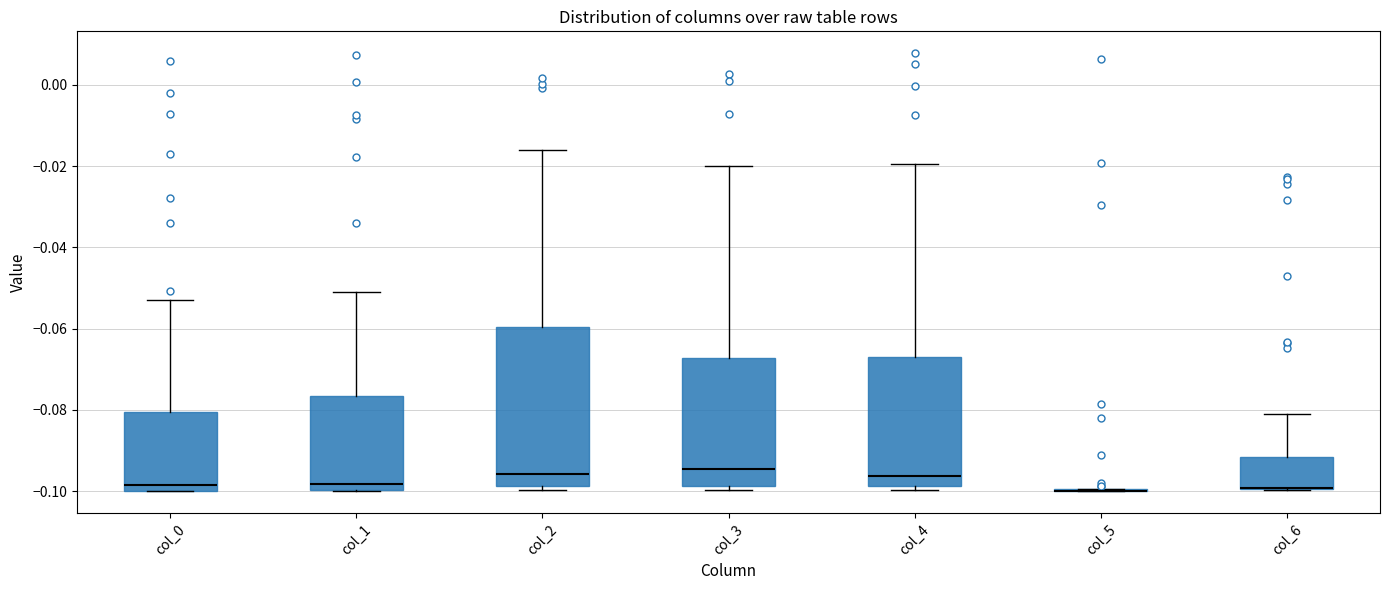

Reading left to right, transcribe this box plot: for each box, give where its median line is, the range the box spans, and where its two whiskers end, as read against the y-axis. The values are not printed on the chart, so give them approximately, as read against the axis.

col_0: median -0.098, box -0.100 to -0.080, whiskers -0.100 to -0.054
col_1: median -0.098, box -0.100 to -0.076, whiskers -0.100 to -0.050
col_2: median -0.096, box -0.098 to -0.060, whiskers -0.100 to -0.016
col_3: median -0.094, box -0.098 to -0.068, whiskers -0.100 to -0.020
col_4: median -0.096, box -0.098 to -0.066, whiskers -0.100 to -0.020
col_5: box collapsed to a line at -0.100, whiskers -0.100 to -0.100
col_6: median -0.100 (drawn on the box's lower edge), box -0.100 to -0.092, whiskers -0.100 to -0.082